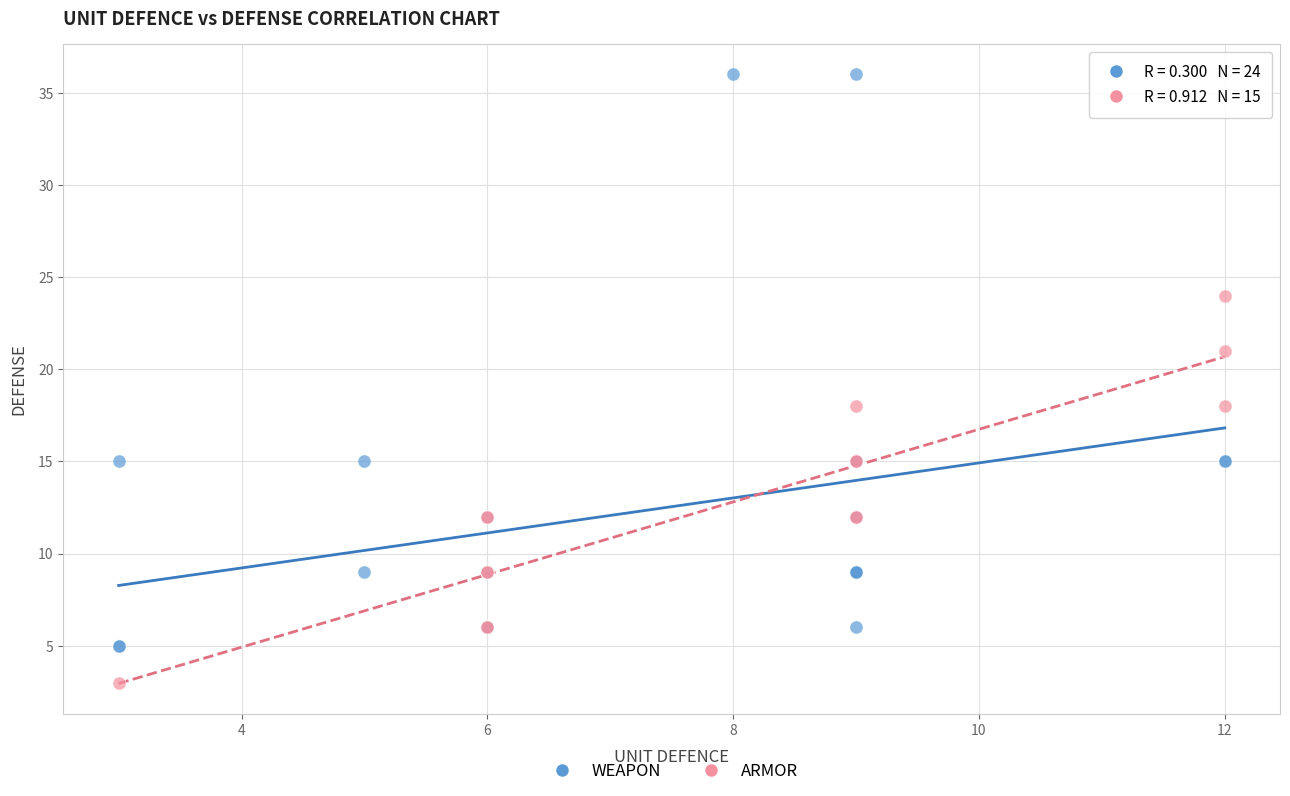

Which series reaches the maximum Y coordinate?

WEAPON